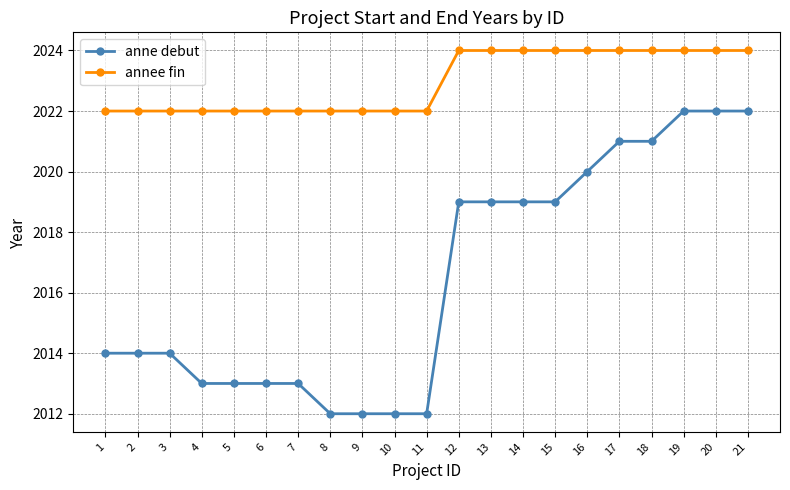

What is the average value of the anne debut series?

2016